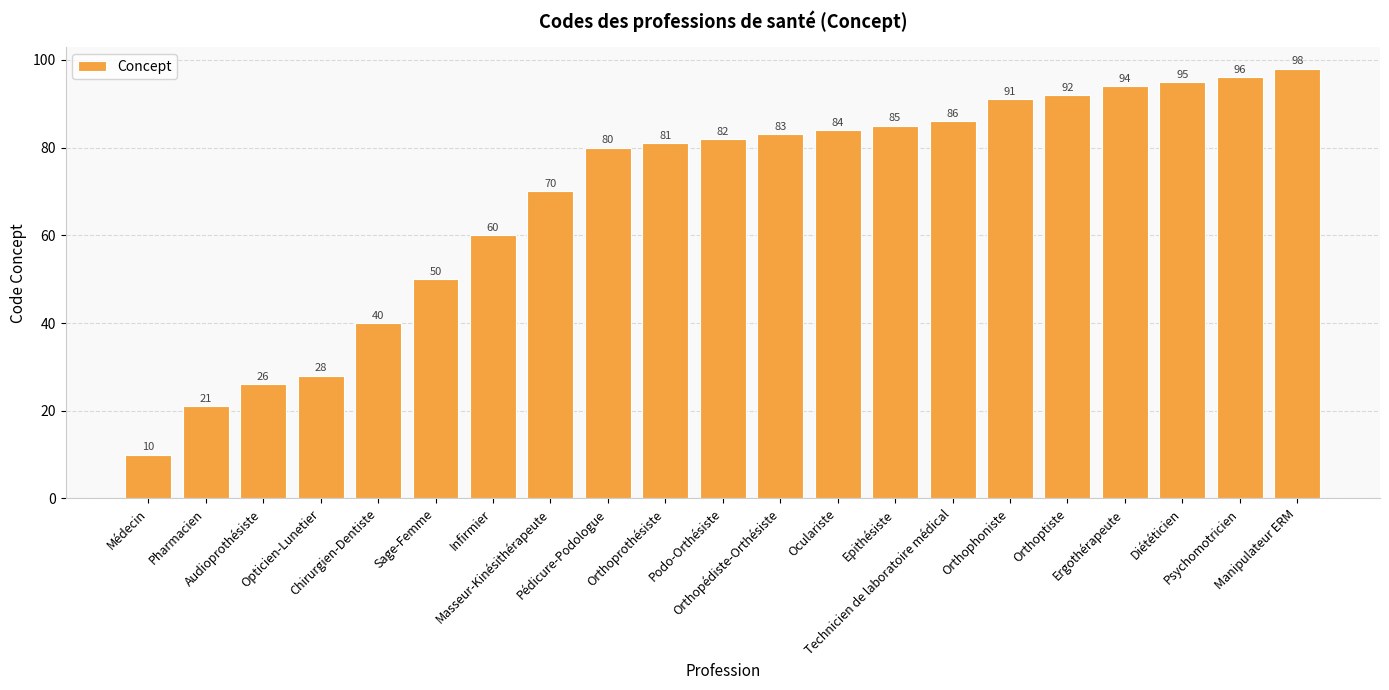

Reading left to right, list all the values displayed in this chart.

Médecin=10	Pharmacien=21	Audioprothésiste=26	Opticien-Lunetier=28	Chirurgien-Dentiste=40	Sage-Femme=50	Infirmier=60	Masseur-Kinésithérapeute=70	Pédicure-Podologue=80	Orthoprothésiste=81	Podo-Orthésiste=82	Orthopédiste-Orthésiste=83	Oculariste=84	Epithésiste=85	Technicien de laboratoire médical=86	Orthophoniste=91	Orthoptiste=92	Ergothérapeute=94	Diététicien=95	Psychomotricien=96	Manipulateur ERM=98